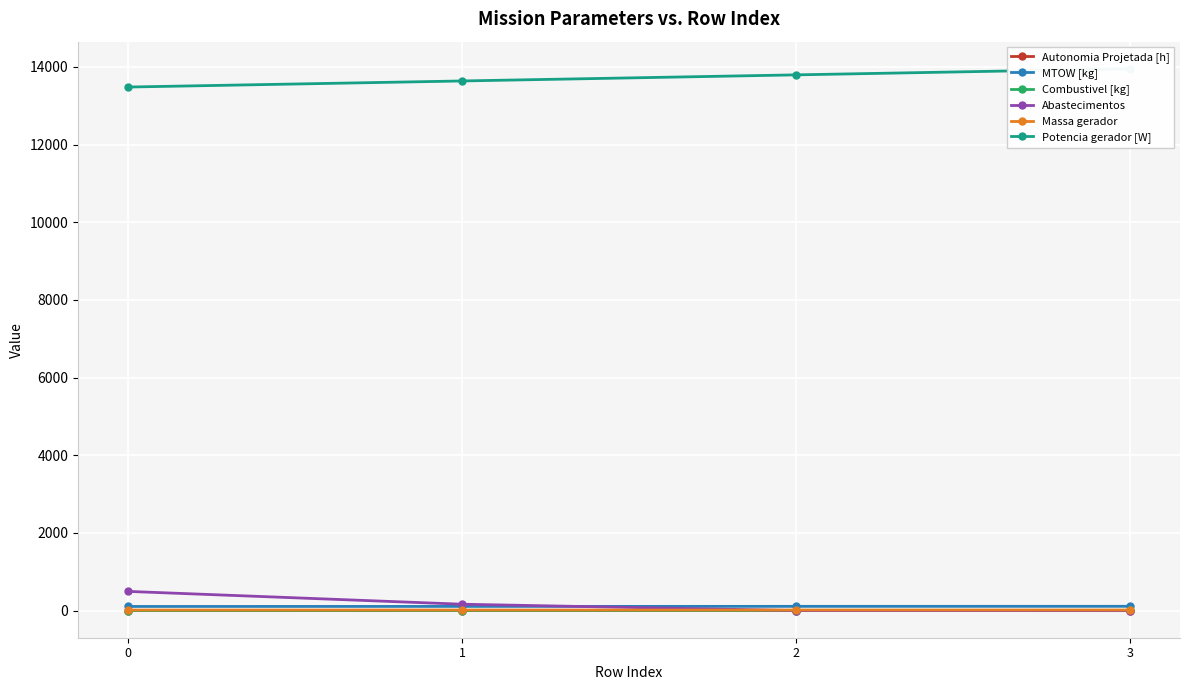

What is the value of the Potencia gerador [W] point at the 1st from the left?

13481.7